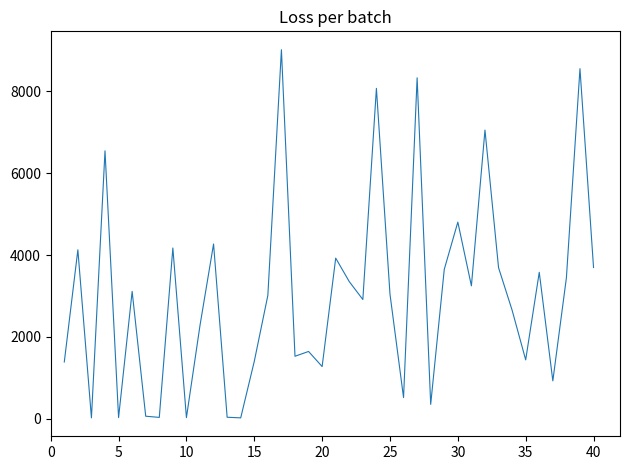

What is the maximum value shown in the chart?

9014.6